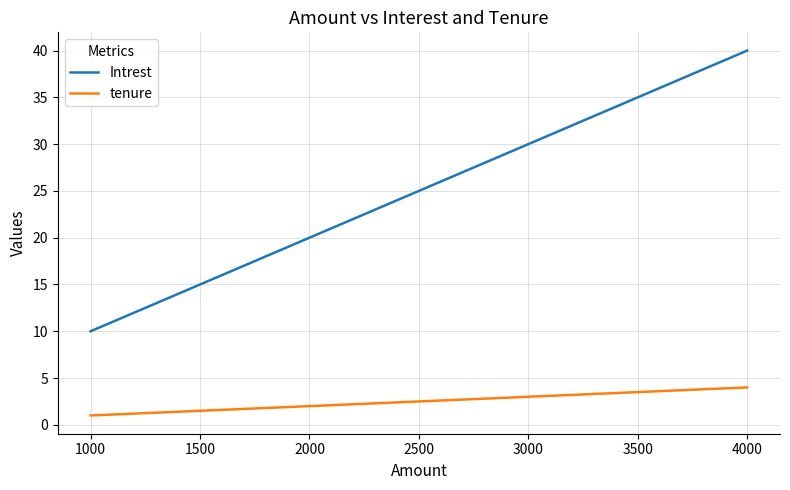

Which category has the lowest value across all series?

1000